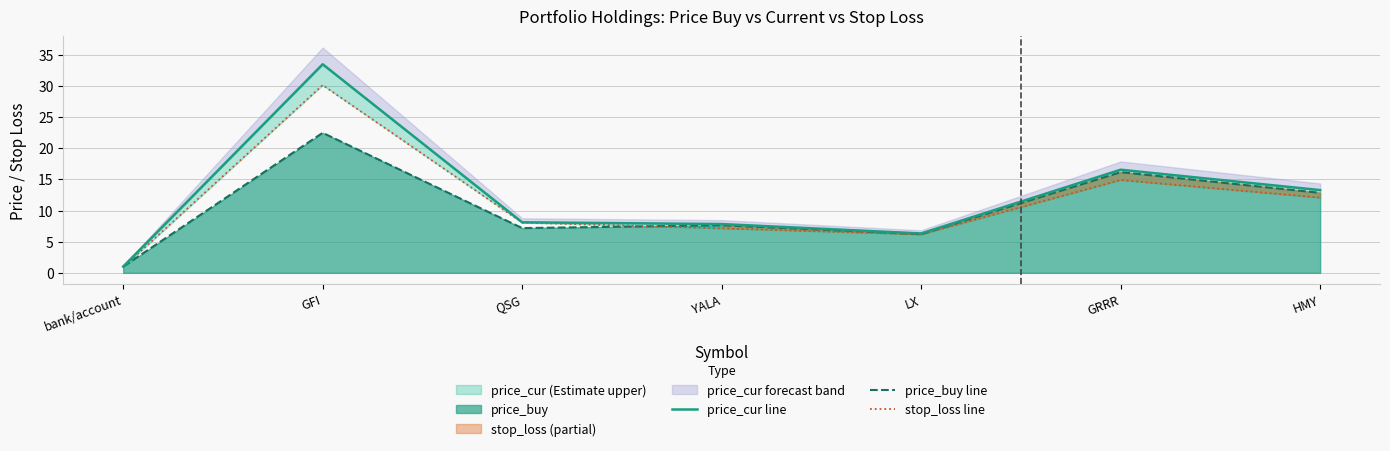

True or false: price_buy line has more than 0 points higher than both neighbors.

True